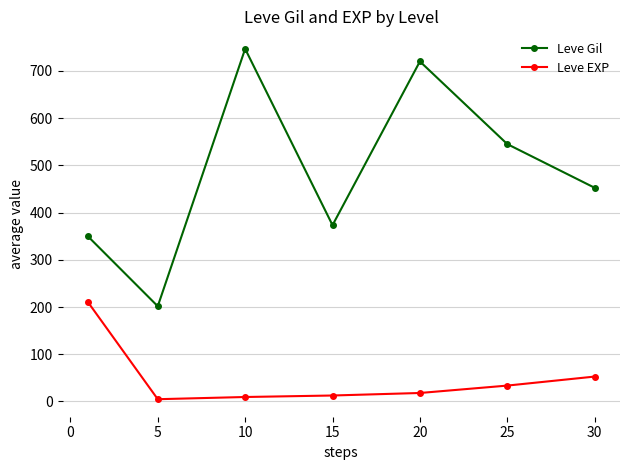

What are all the series names shown in the legend?

Leve Gil, Leve EXP